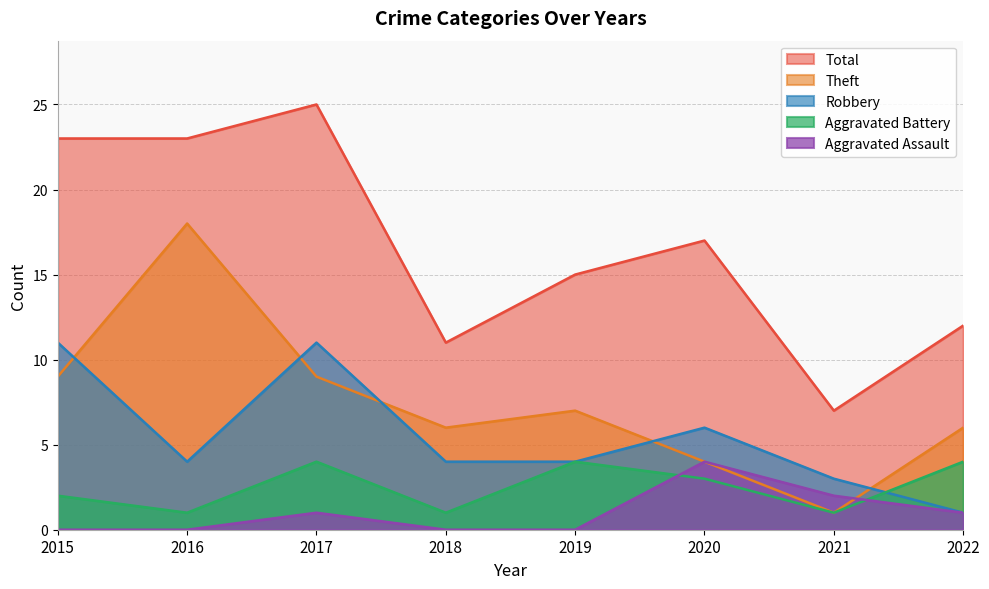

Rank the series by their maximum value, from lowest to highest.

Aggravated Assault, Aggravated Battery, Robbery, Theft, Total